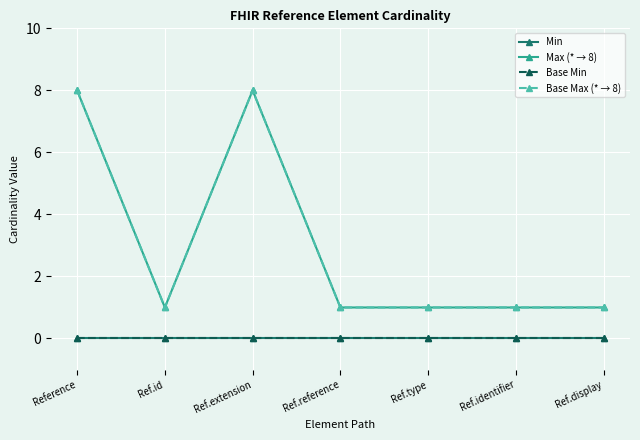

True or false: Min and Max (* → 8) intersect in this chart.

False